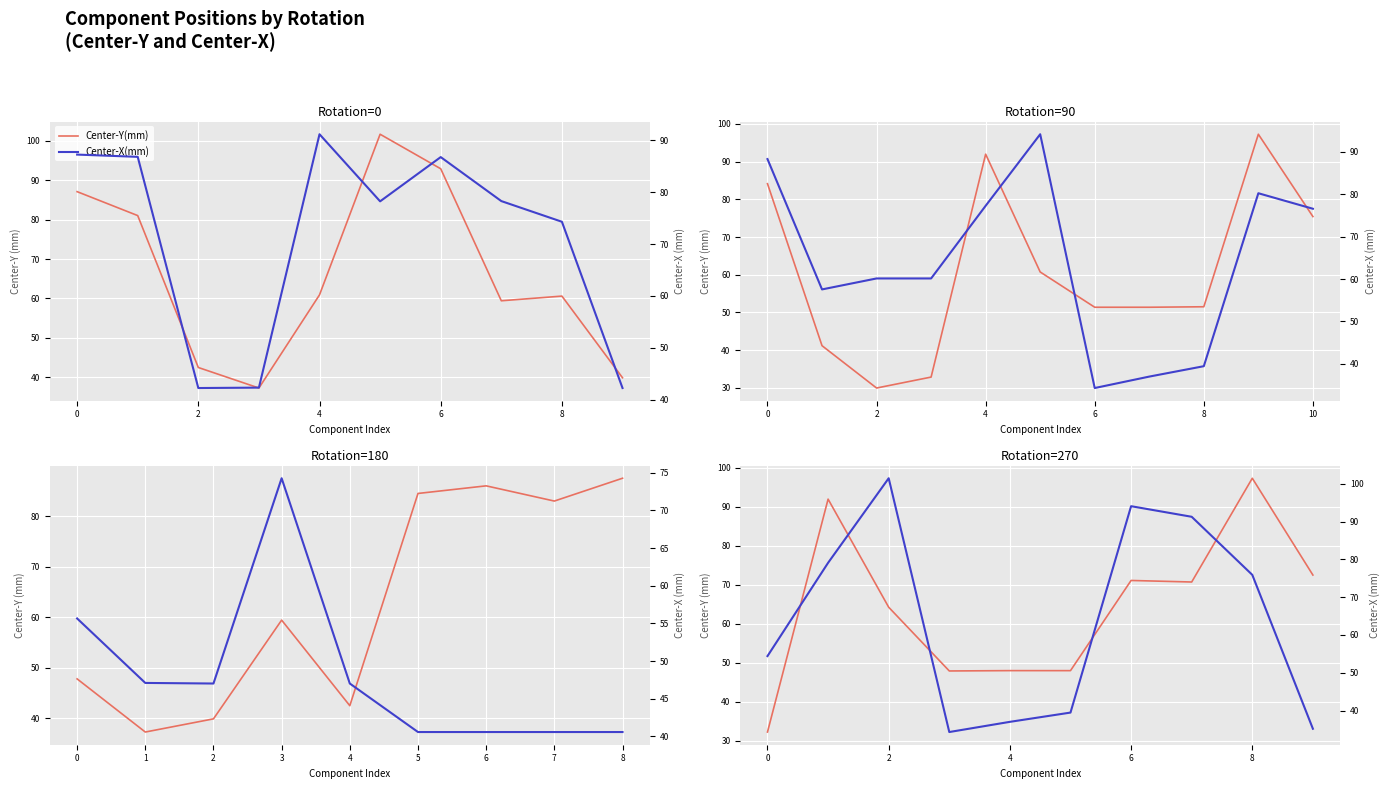

The value of Center-X(mm) at 8 is 75.9. True or false?

True